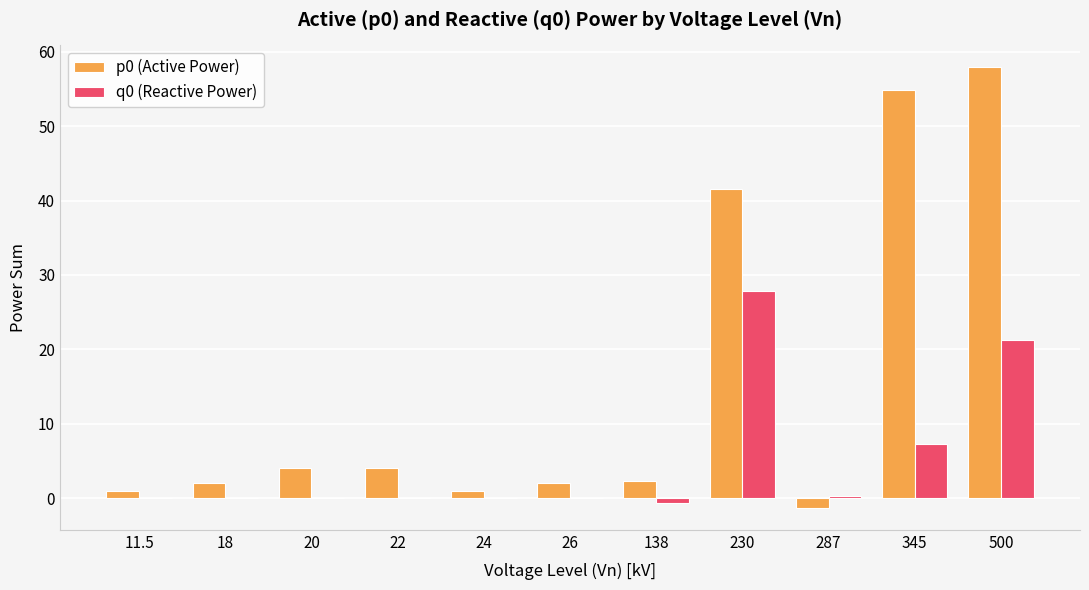

Between 26 and 500, which series saw the biggest shift?

p0 (Active Power)